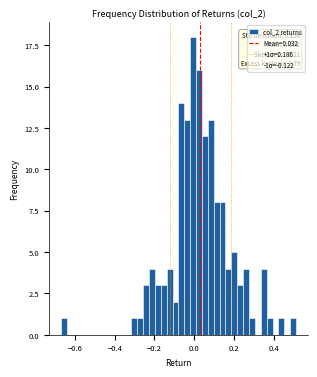

Read against the x-axis, roughly where is the centre of the tallest bar?

0.00